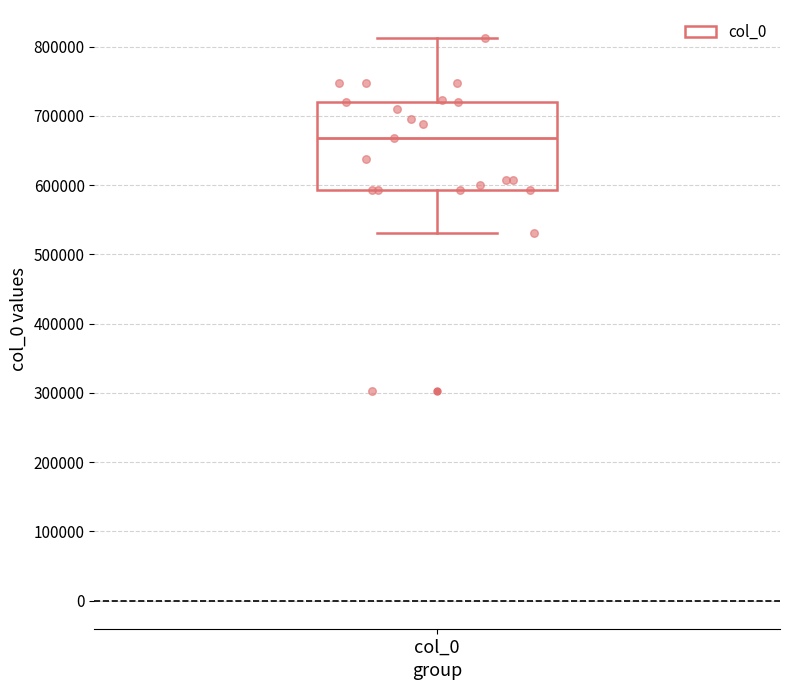

Transcribe this box plot: give where the median line is, the range the box spans, and where the two whiskers end, as read against the y-axis. The values are not printed on the chart, so give them approximately, as read against the axis.

median 670000, box 590000 to 720000, whiskers 530000 to 810000